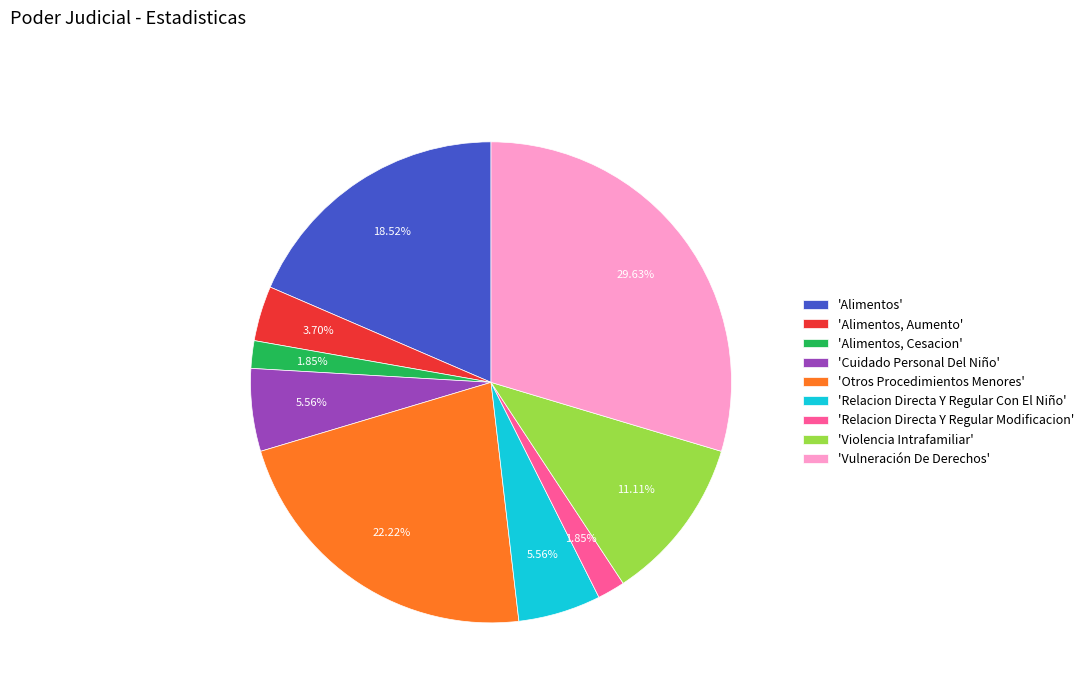

Do 'Vulneración De Derechos' and 'Alimentos' together represent more than half of the pie?

No